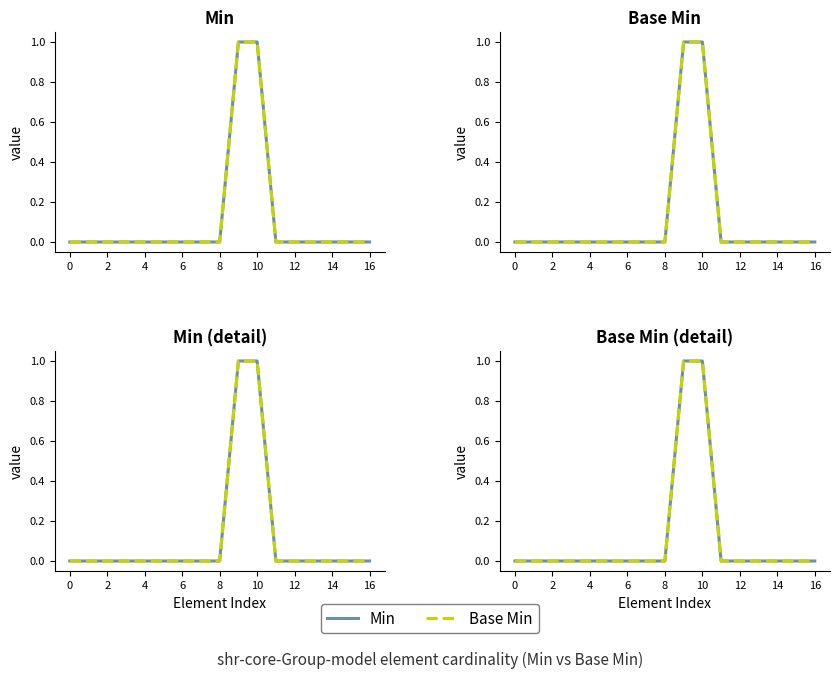

What is the sum of all Base Min values?

2